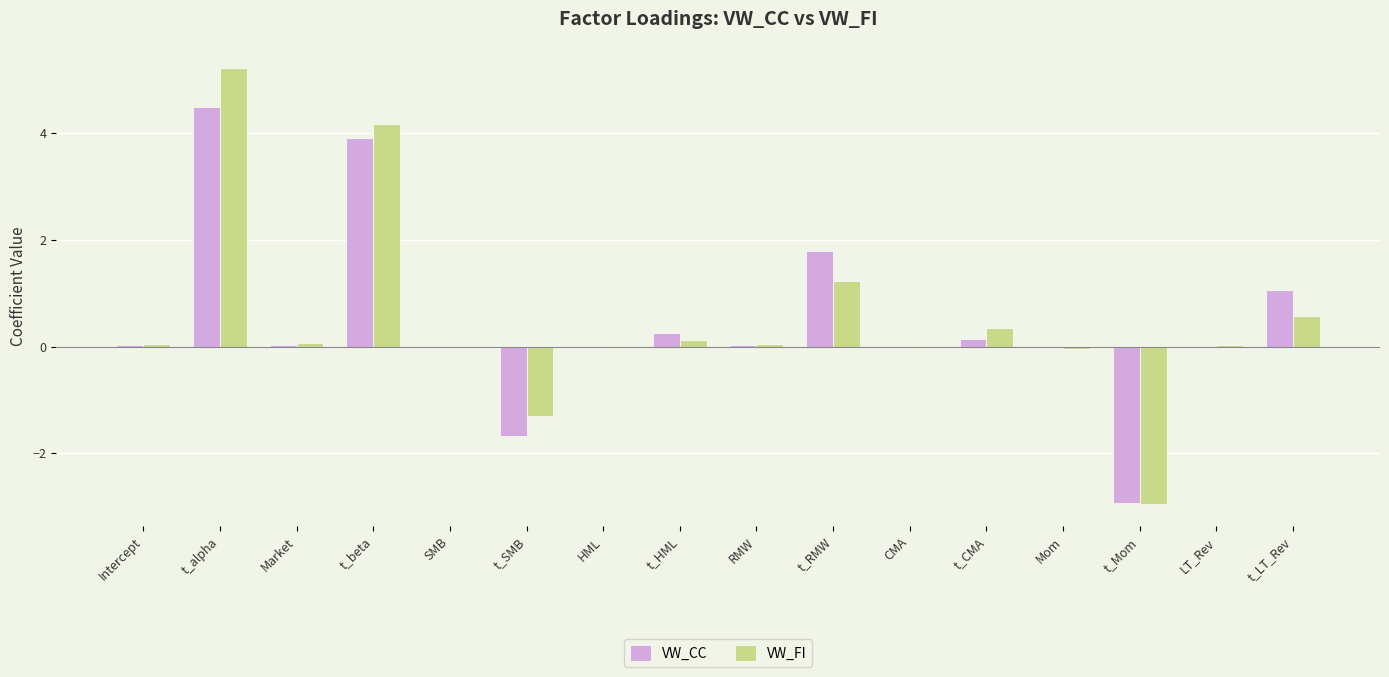

How many groups of bars are there?

16